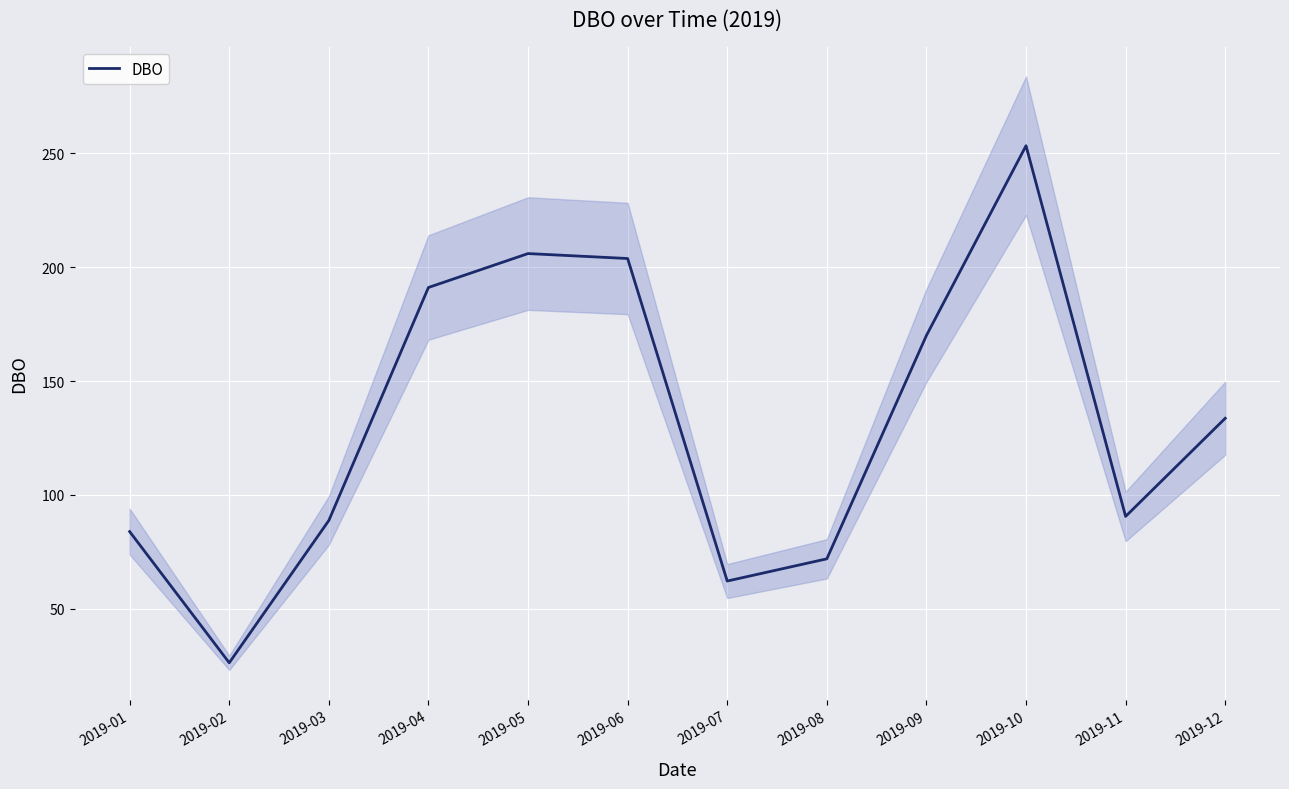

True or false: the data has more than 1 interior local peaks.

True